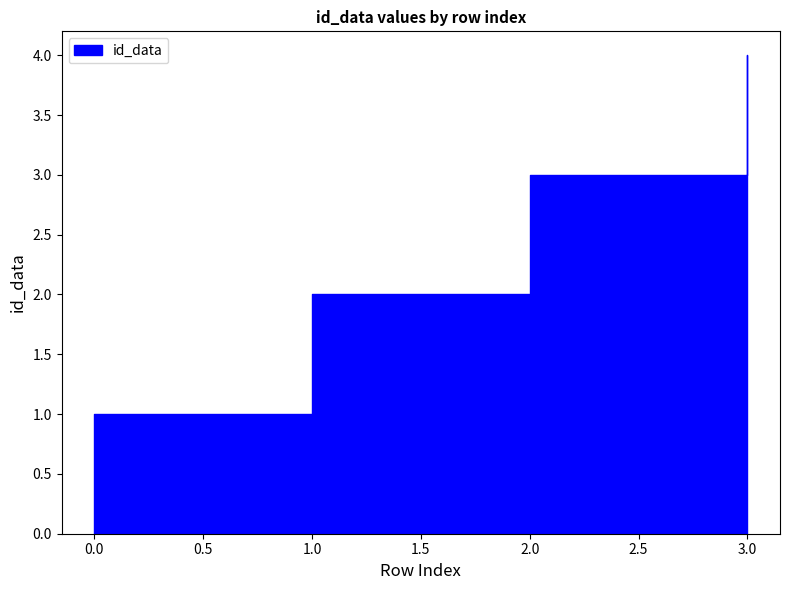

Rank the categories by value from lowest to highest.

0, 1, 2, 3